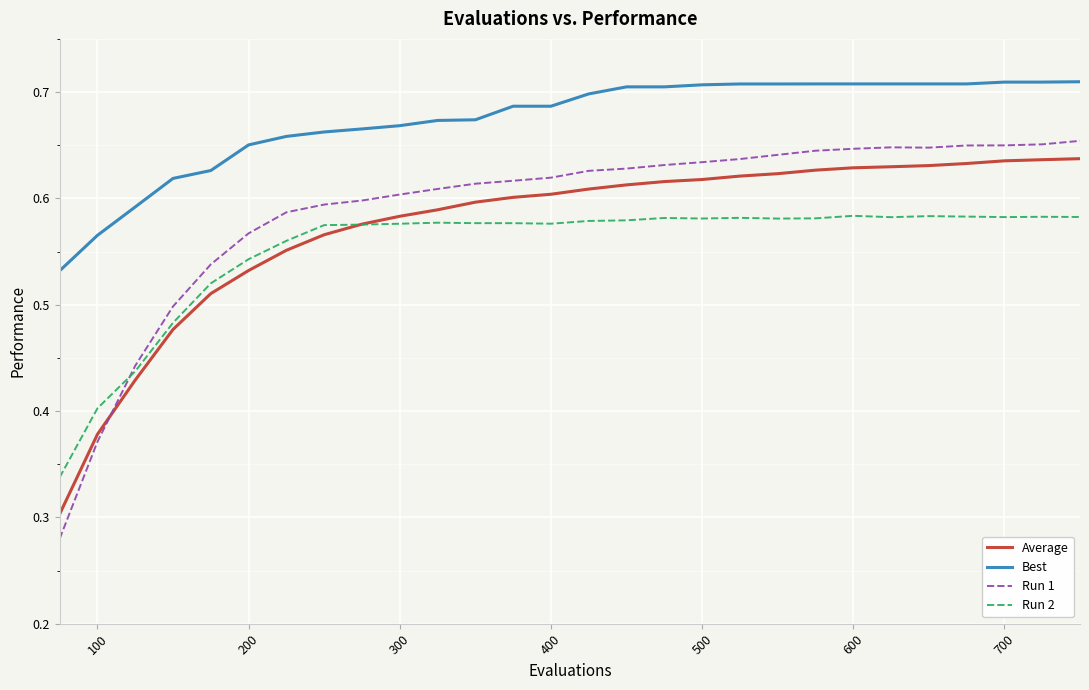

True or false: Run 2 and Best cross at least once.

False